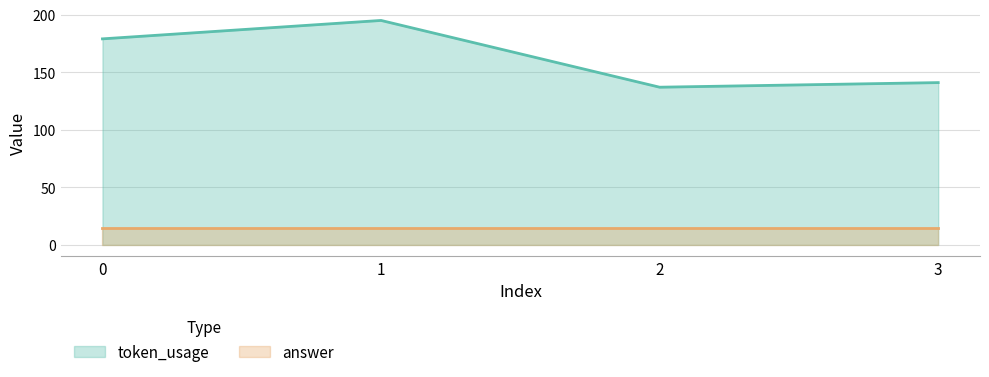

List the labels in order of value, largest first.

1, 0, 3, 2